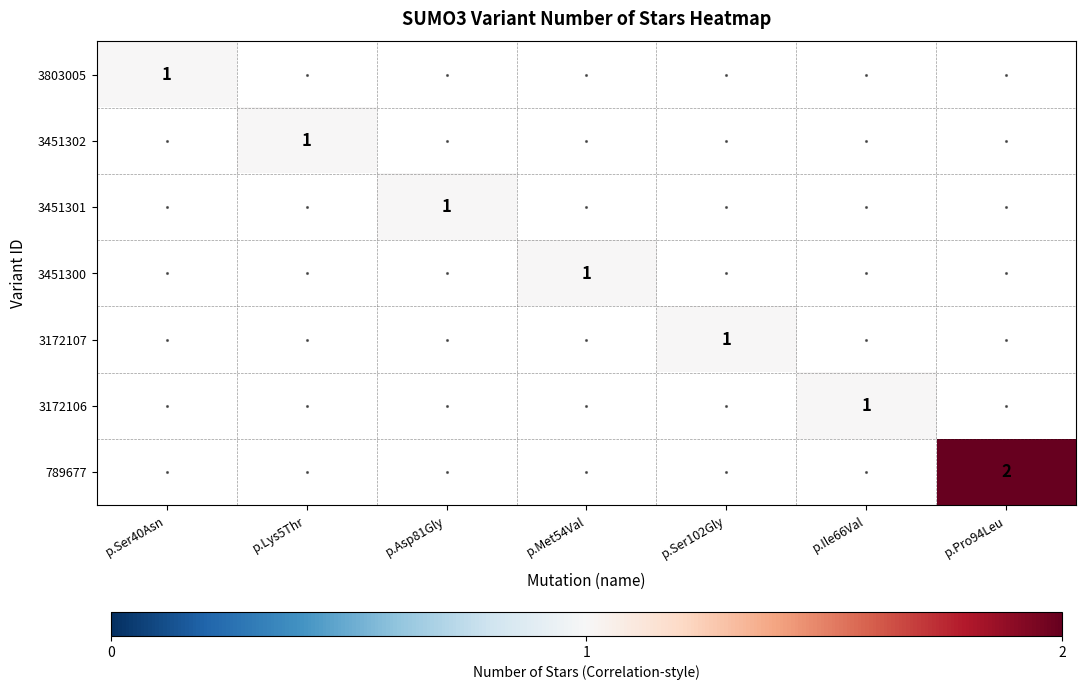

Is it true that 789677 equals 2 at p.Pro94Leu?

True